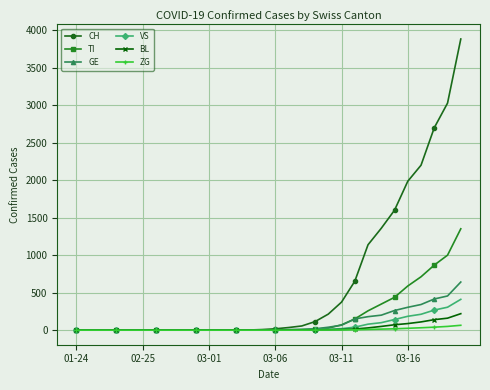

What is the highest value of the GE series?

642